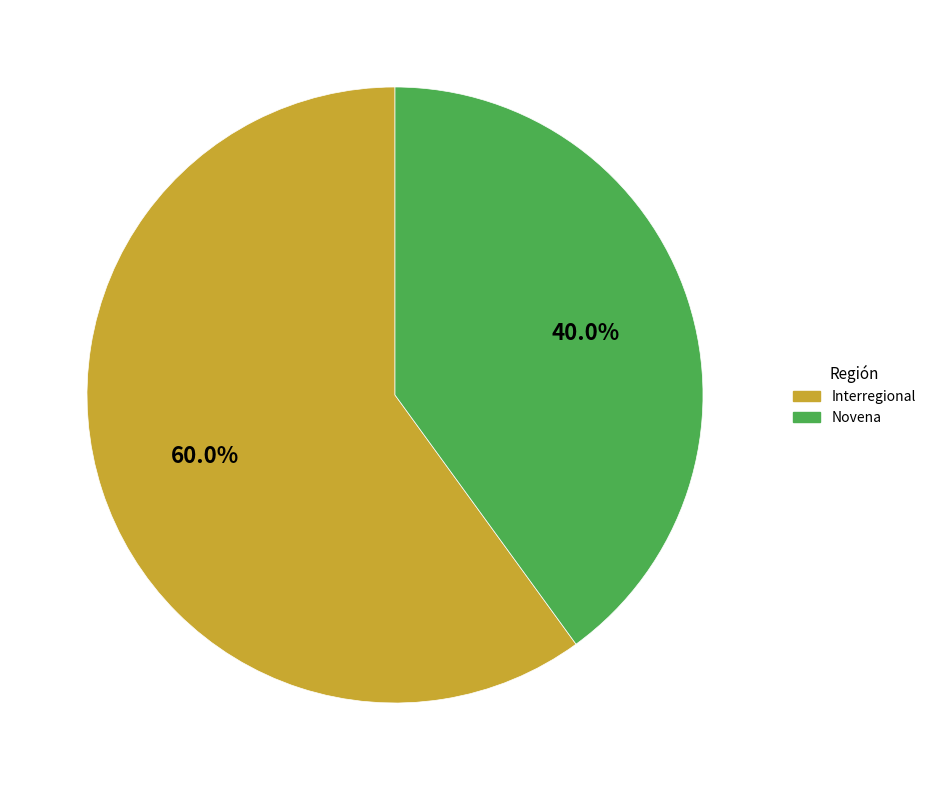

To the nearest percent, what portion does Novena represent?

40%